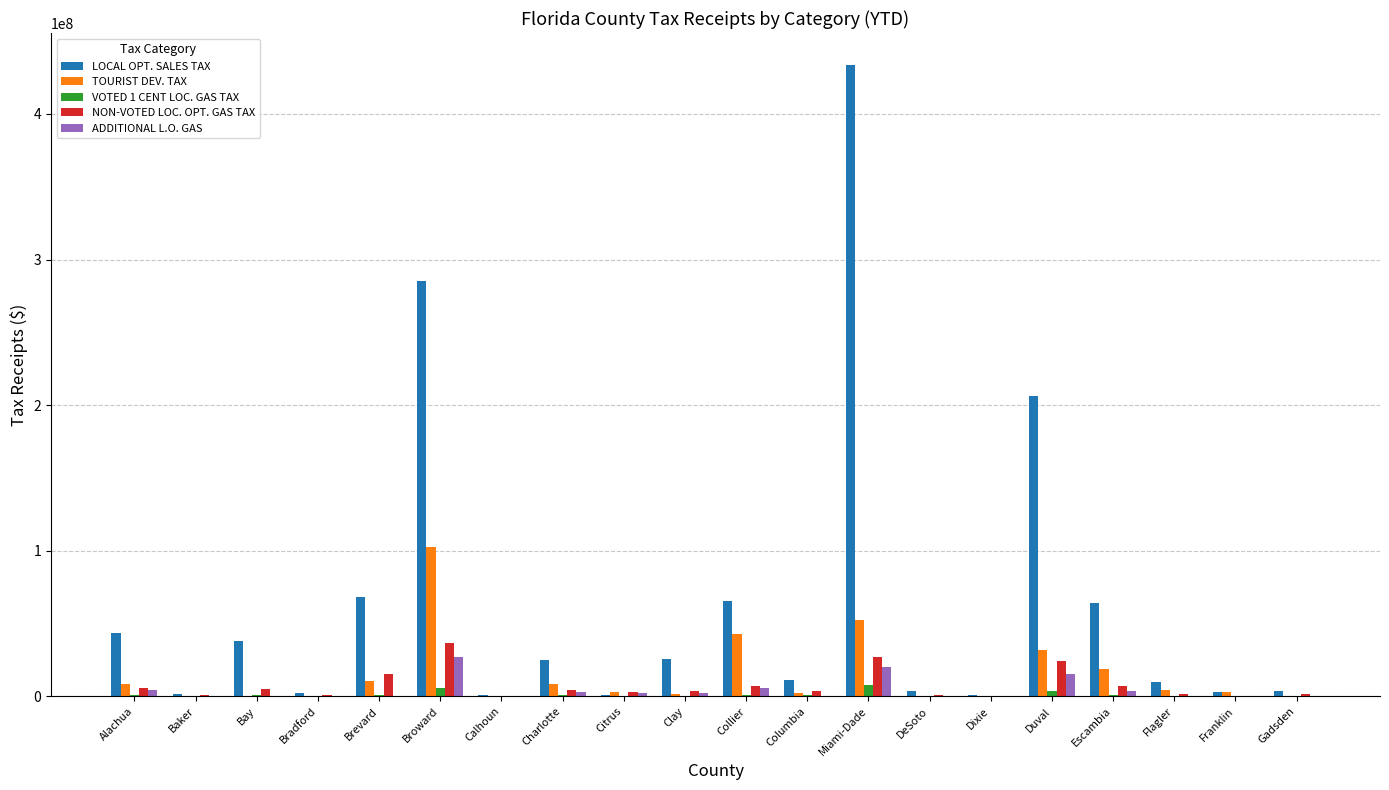

Where does the ADDITIONAL L.O. GAS series first go above 448236?

Alachua